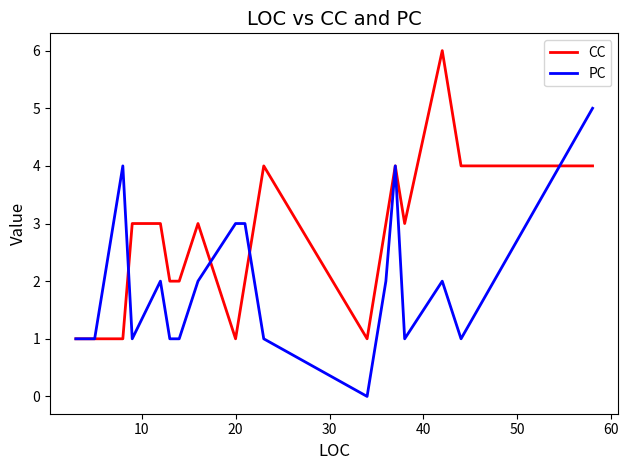

What is the maximum value for CC?

6